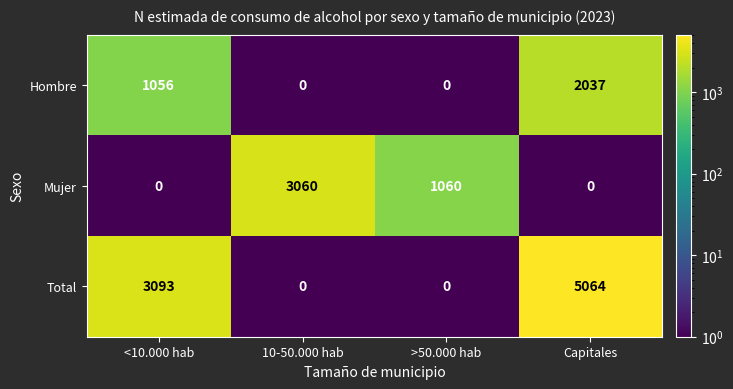

Which series has the widest spread of values?

Total